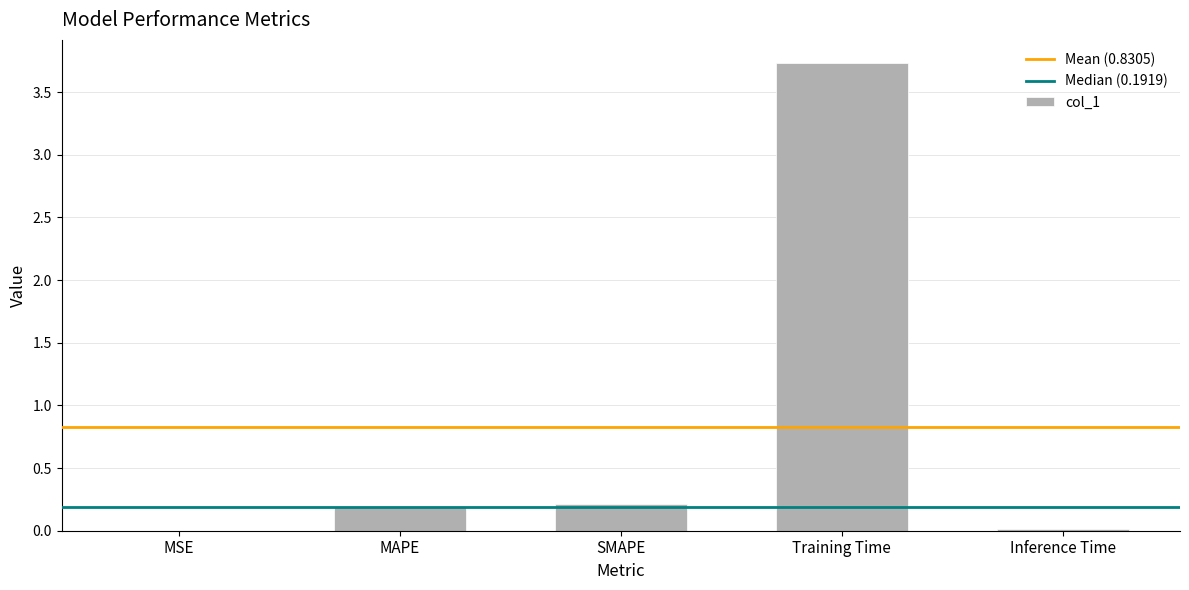

The chart shows a value of 3.7 at Training Time. True or false?

True